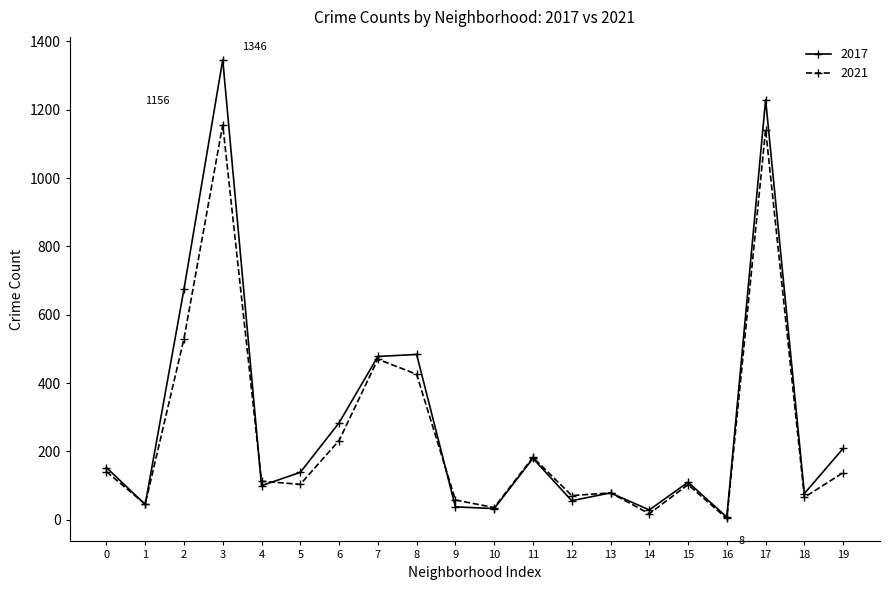

What is the difference between the maximum and minimum values in the 2017 series?

1338